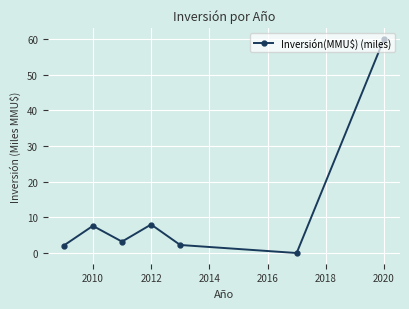

Does the chart display data point markers on the line(s)?

Yes